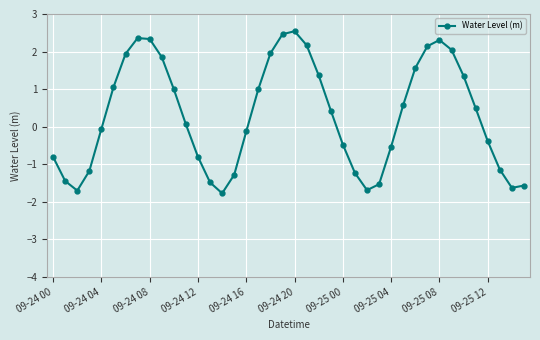

What is the smallest value displayed?

-1.8